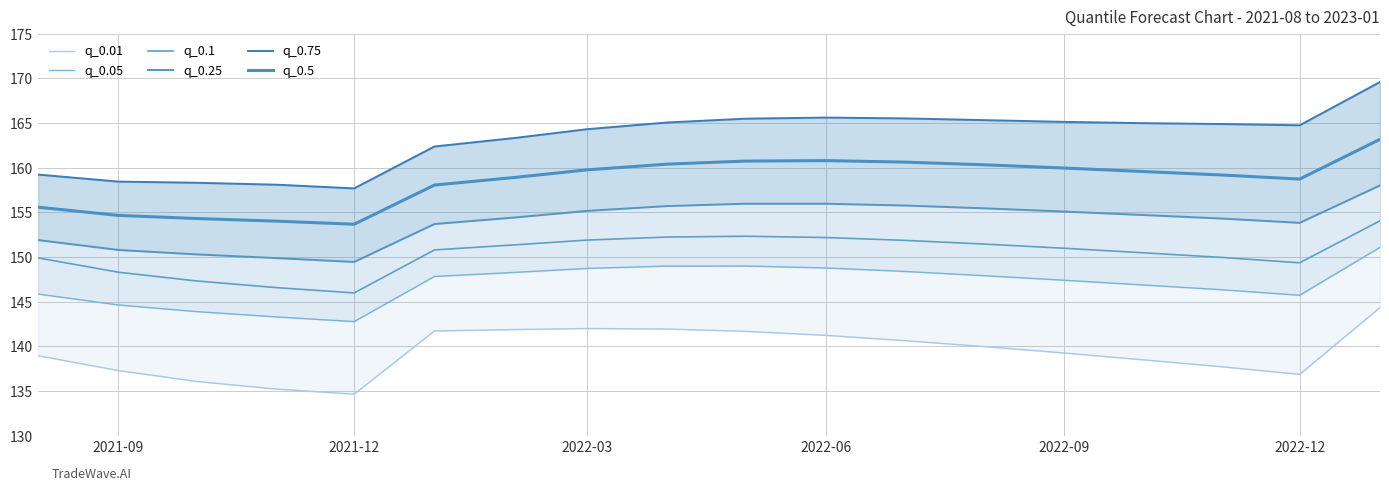

What is the value of the q_0.25 point at the 14th from the left?

155.1